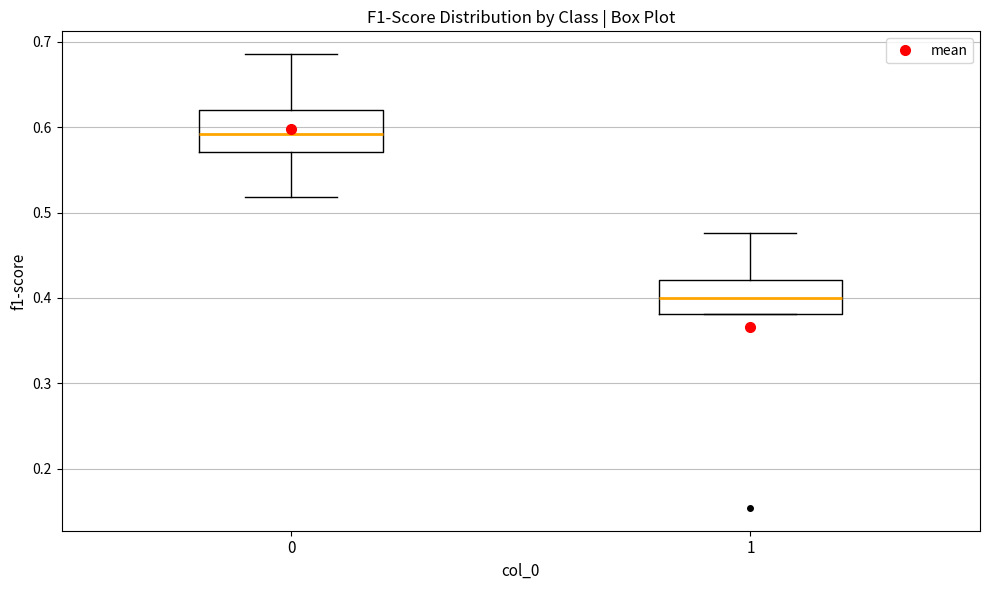

Where does the median line of the box at x = 0 sit on the y-axis? The values are not printed on the chart, so give them approximately, as read against the axis.

0.59